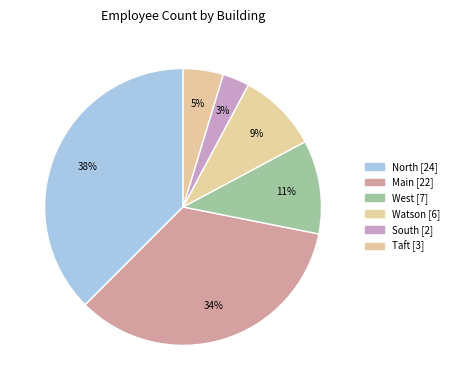

Count the number of slices in the pie.

6